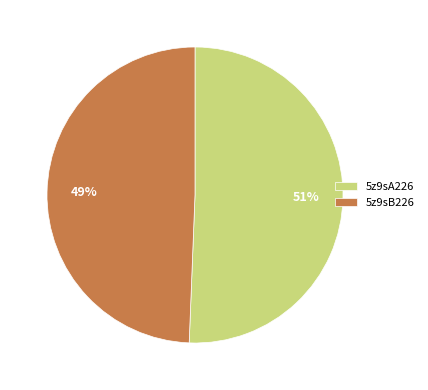

What is the smallest slice in the pie chart?

5z9sB226